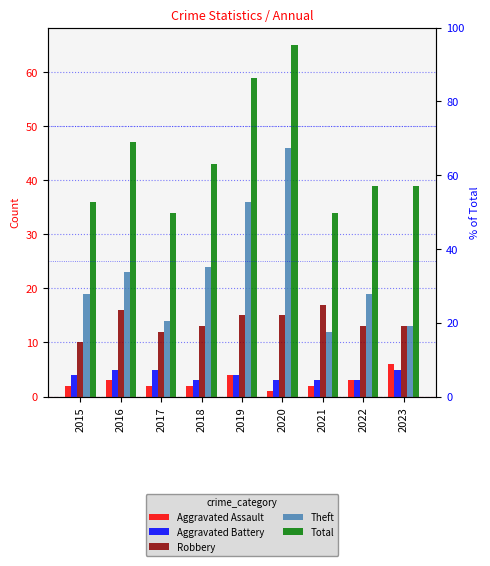

What is the sum of all Total values?

396